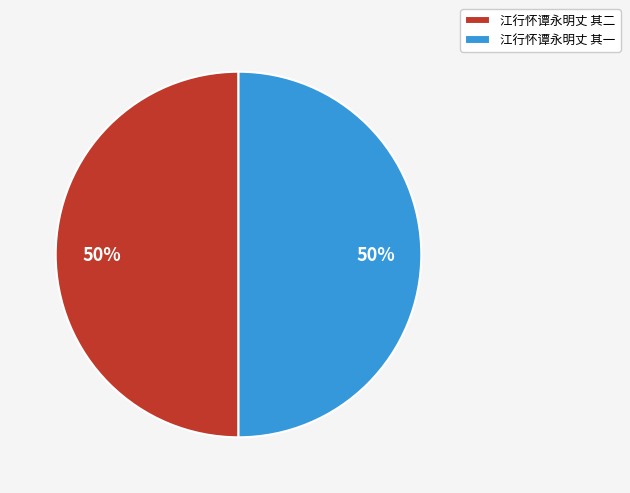

Is the sum of 江行怀谭永明丈 其二 and 江行怀谭永明丈 其一 greater than half?

Yes